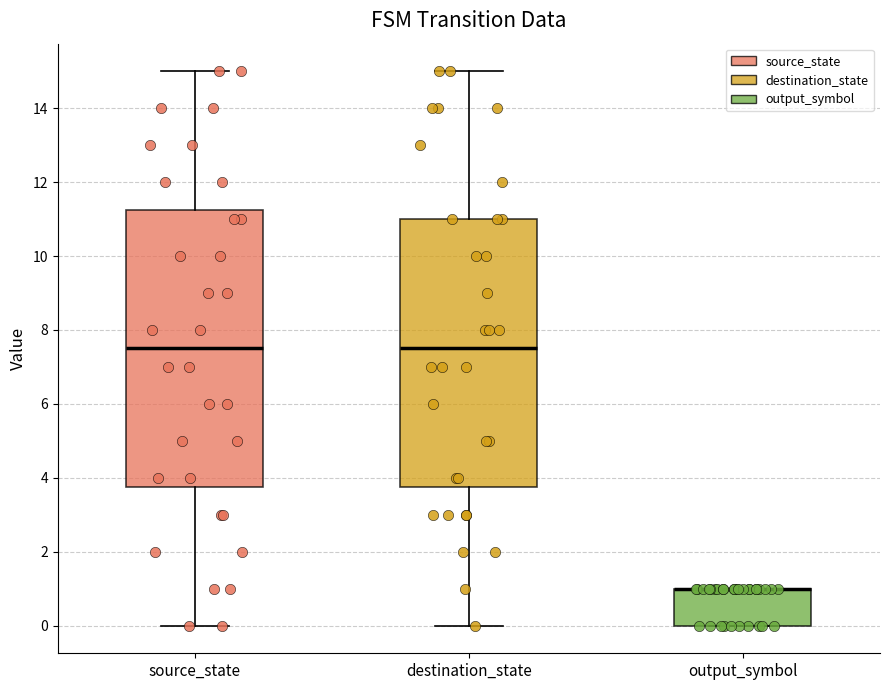

Reading left to right, transcribe this box plot: for each box, give where its median line is, the range the box spans, and where its two whiskers end, as read against the y-axis. The values are not printed on the chart, so give them approximately, as read against the axis.

source_state: median 7.6, box 3.8 to 11.2, whiskers 0.0 to 15.0
destination_state: median 7.6, box 3.8 to 11.0, whiskers 0.0 to 15.0
output_symbol: median 1.0 (drawn on the box's upper edge), box 0.0 to 1.0, whiskers 0.0 to 1.0